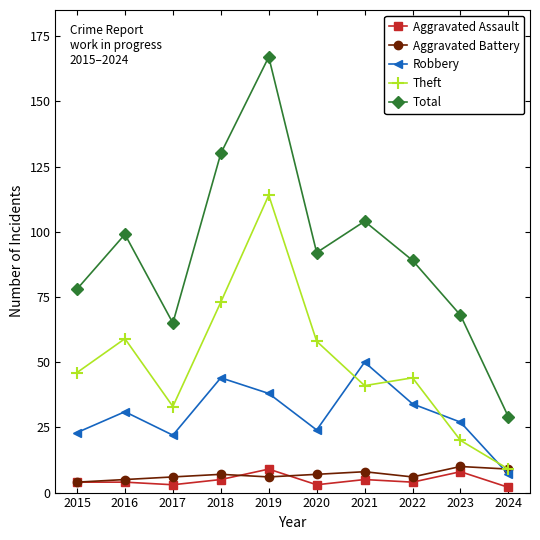

What is the sum of the Total values at 2023 and 2018?

198